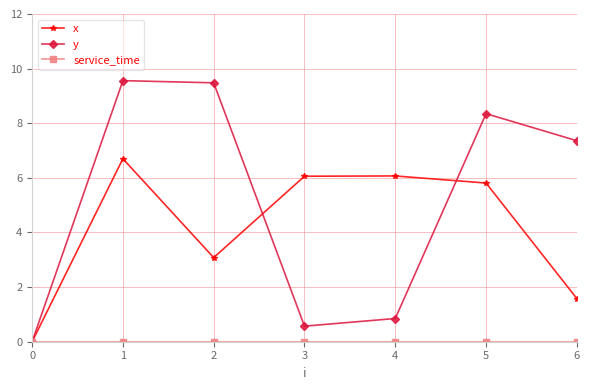

In y, how many points are lower than both neighbors (excluding endpoints)?

1